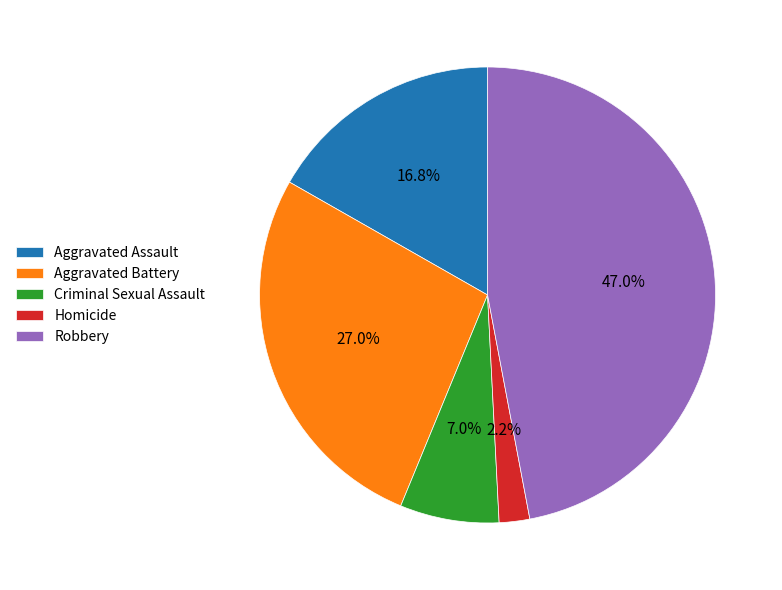

Between Robbery and Aggravated Battery, which is larger?

Robbery